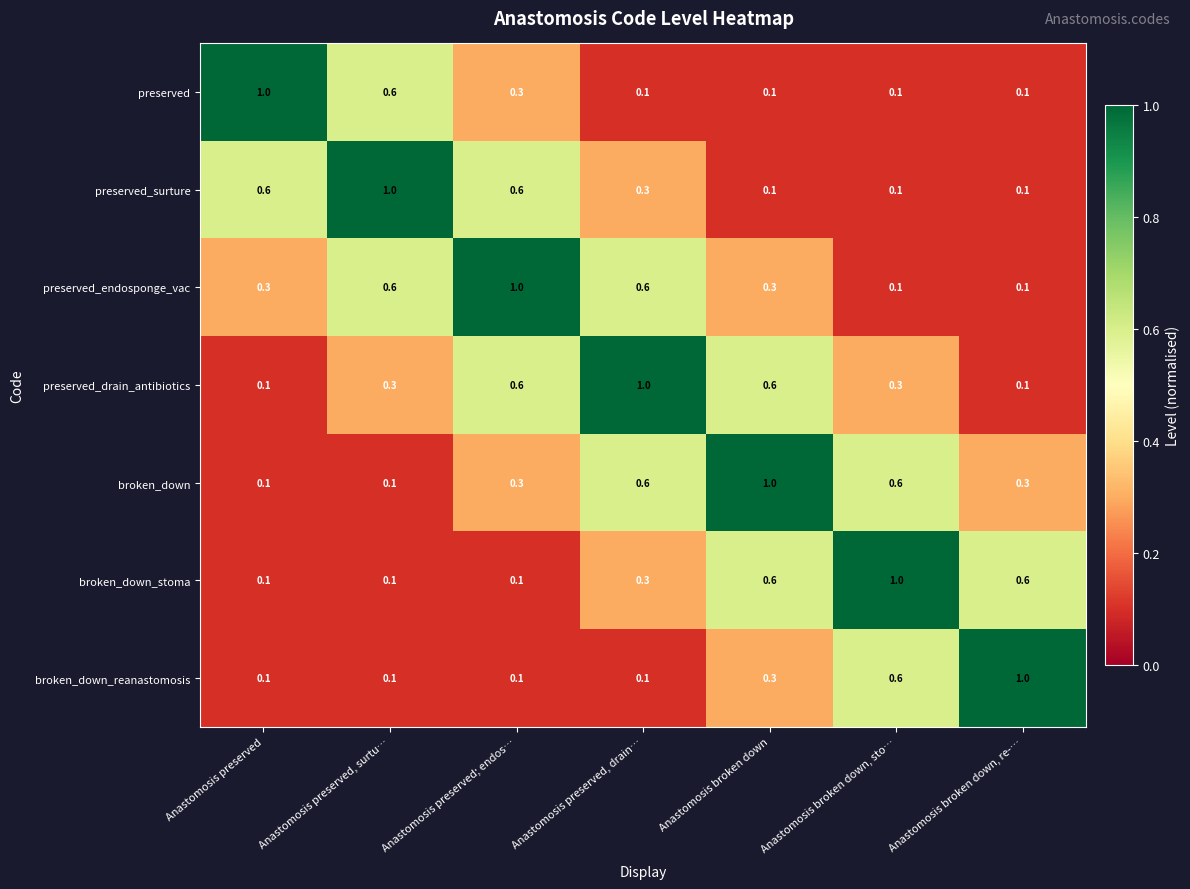

What is the total value across all series at Anastomosis broken down?

3.0